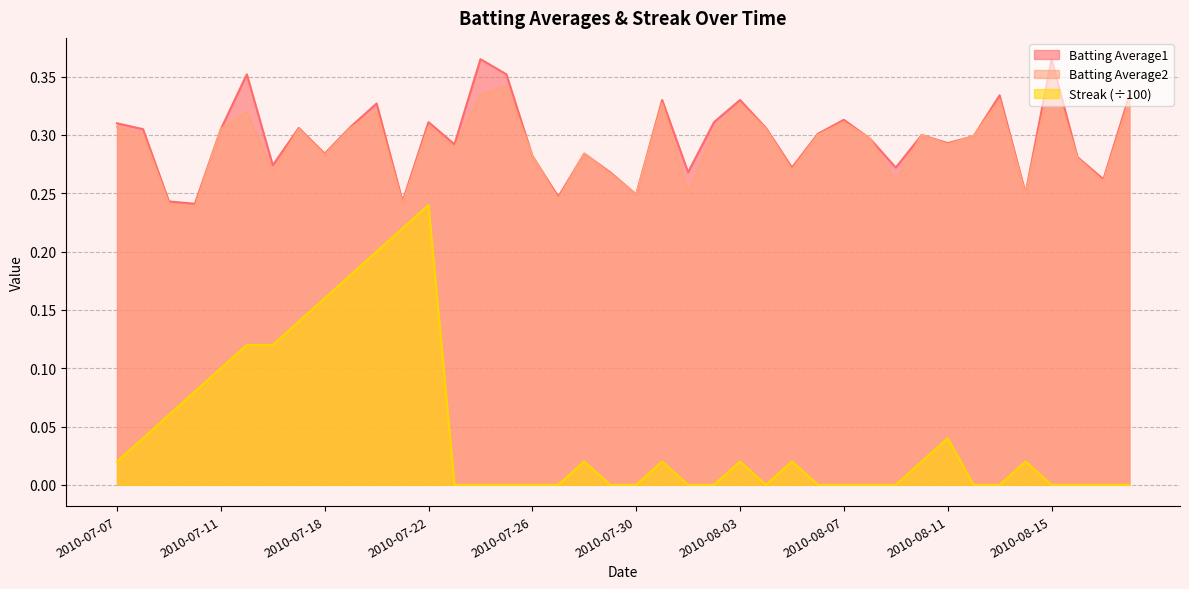

Reading left to right, extract all data points from this chart.

Batting Average1: 0.3	0.3	0.2	0.2	0.3	0.4	0.3	0.3	0.3	0.3	0.3	0.2	0.3	0.3	0.4	0.4	0.3	0.2	0.3	0.3	0.2	0.3	0.3	0.3	0.3	0.3	0.3	0.3	0.3	0.3	0.3	0.3	0.3	0.3	0.3	0.2	0.4	0.3	0.3	0.3
Batting Average2: 0.3	0.3	0.2	0.2	0.3	0.3	0.3	0.3	0.3	0.3	0.3	0.2	0.3	0.3	0.3	0.3	0.3	0.2	0.3	0.3	0.2	0.3	0.2	0.3	0.3	0.3	0.3	0.3	0.3	0.3	0.3	0.3	0.3	0.3	0.3	0.2	0.4	0.3	0.3	0.3
Streak: 0.0	0.0	0.1	0.1	0.1	0.1	0.1	0.1	0.2	0.2	0.2	0.2	0.2	0.0	0.0	0.0	0.0	0.0	0.0	0.0	0.0	0.0	0.0	0.0	0.0	0.0	0.0	0.0	0.0	0.0	0.0	0.0	0.0	0.0	0.0	0.0	0.0	0.0	0.0	0.0